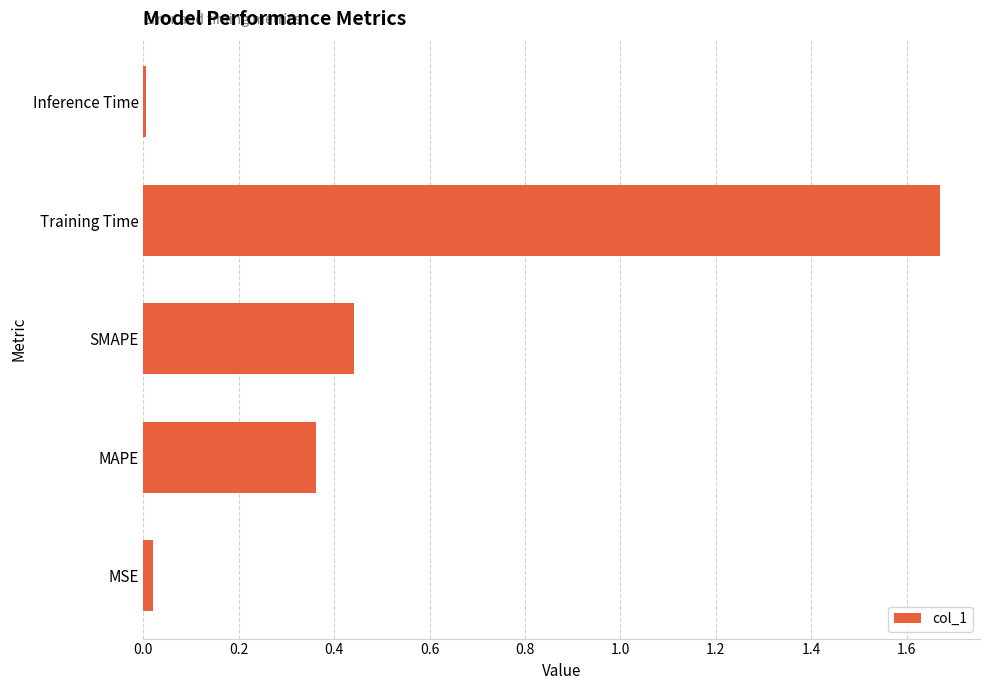

At which category does the chart reach its peak across all series?

Training Time